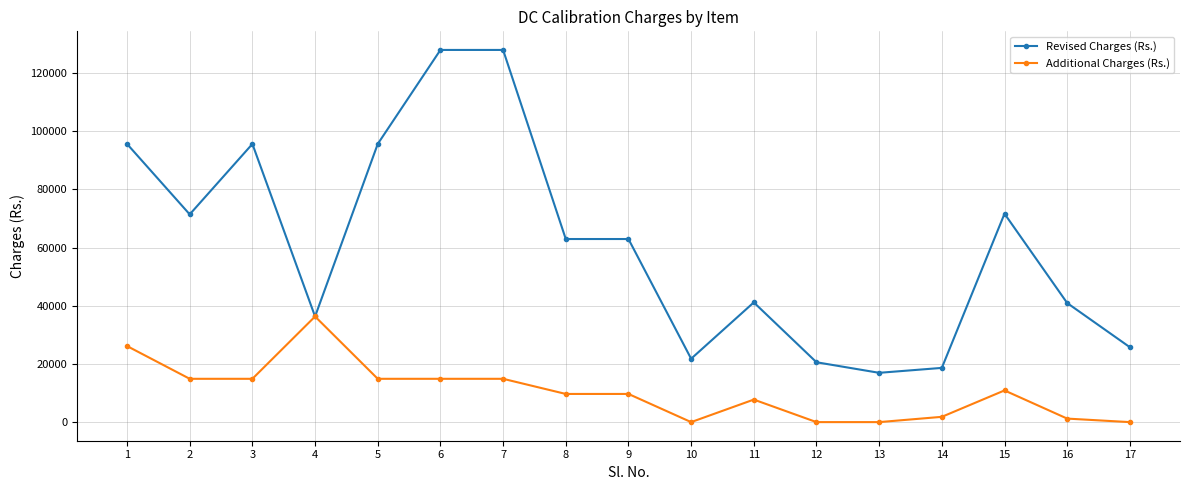

Where is the first local maximum for Revised Charges (Rs.)?

3